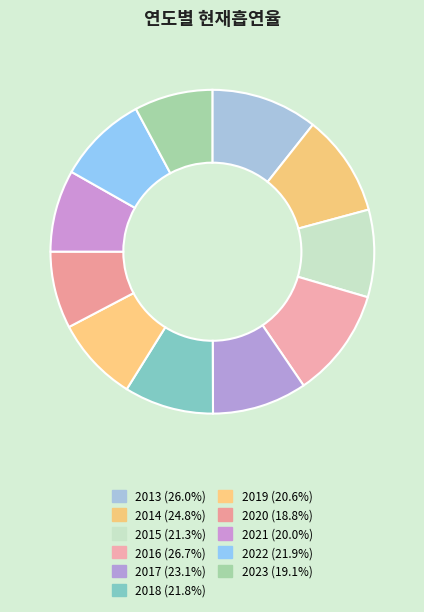

Is there any slice that represents more than half of the pie?

No